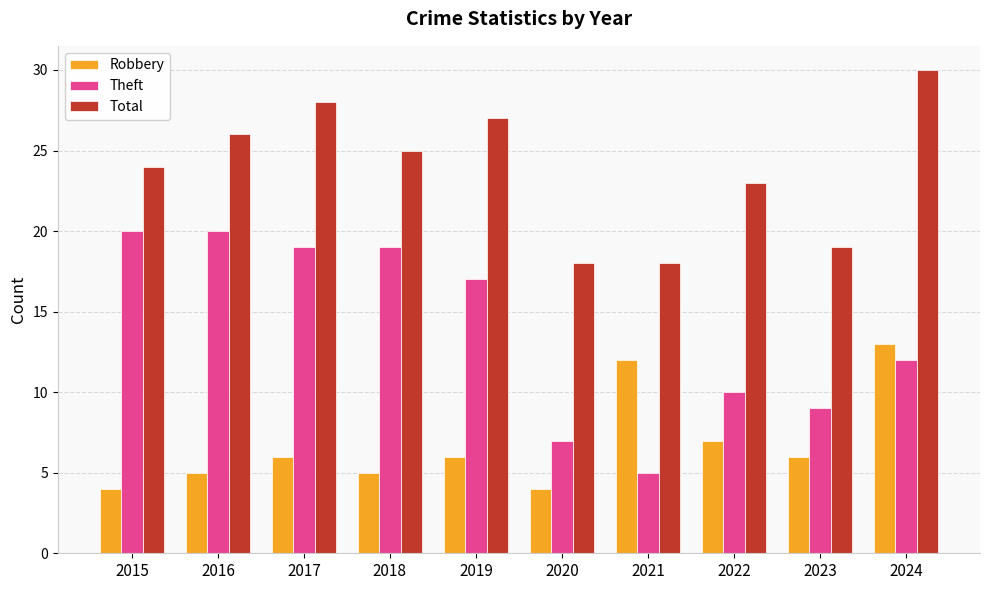

What is the spread (max minus min) of values at 2015?

20